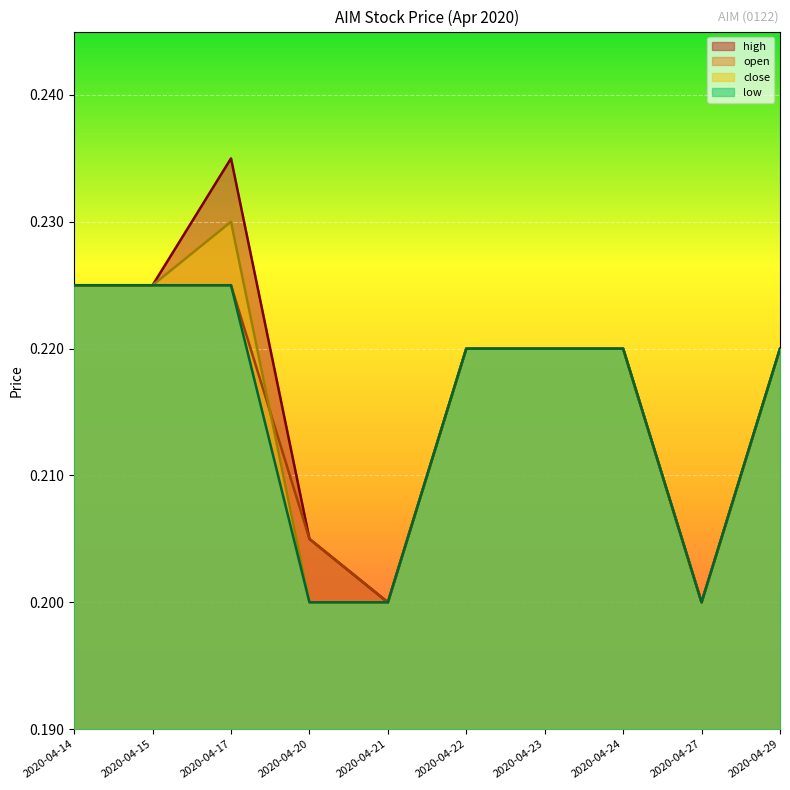

Does the chart display data point markers on the line(s)?

No